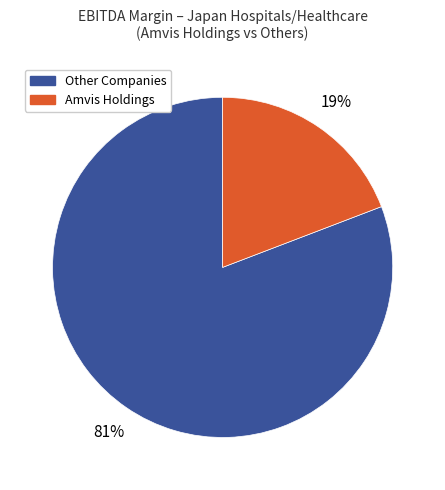

To the nearest percent, what is the difference between the largest and smallest slice percentages?

62%